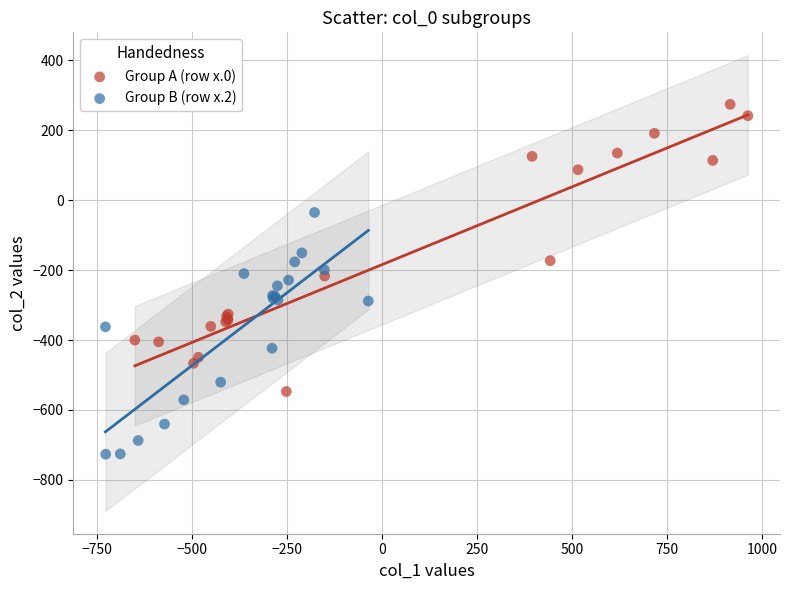

Which series contains the highest Y value?

Group A (row x.0)